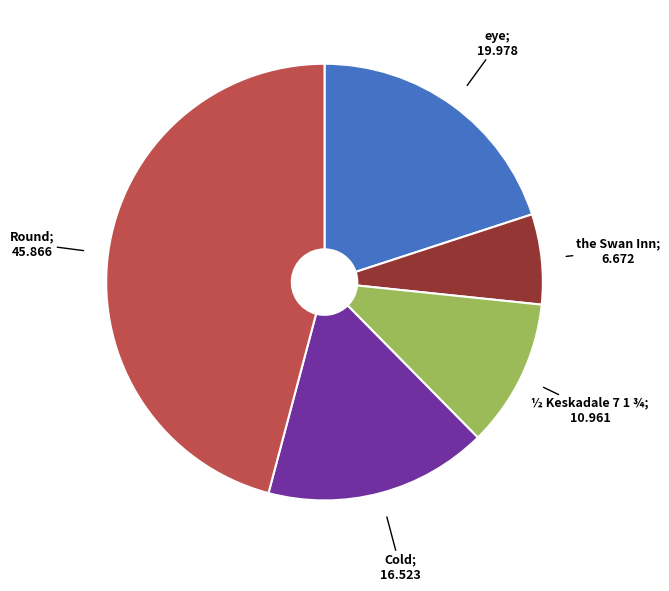

Does any single category account for the majority?

No